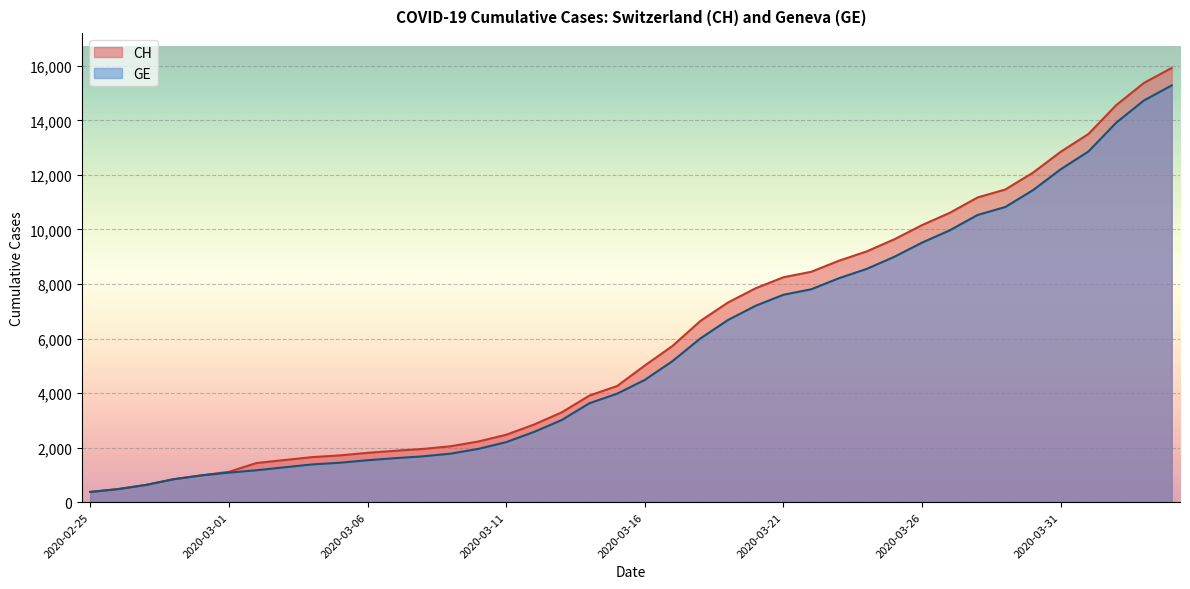

How many data points does each series have?

40